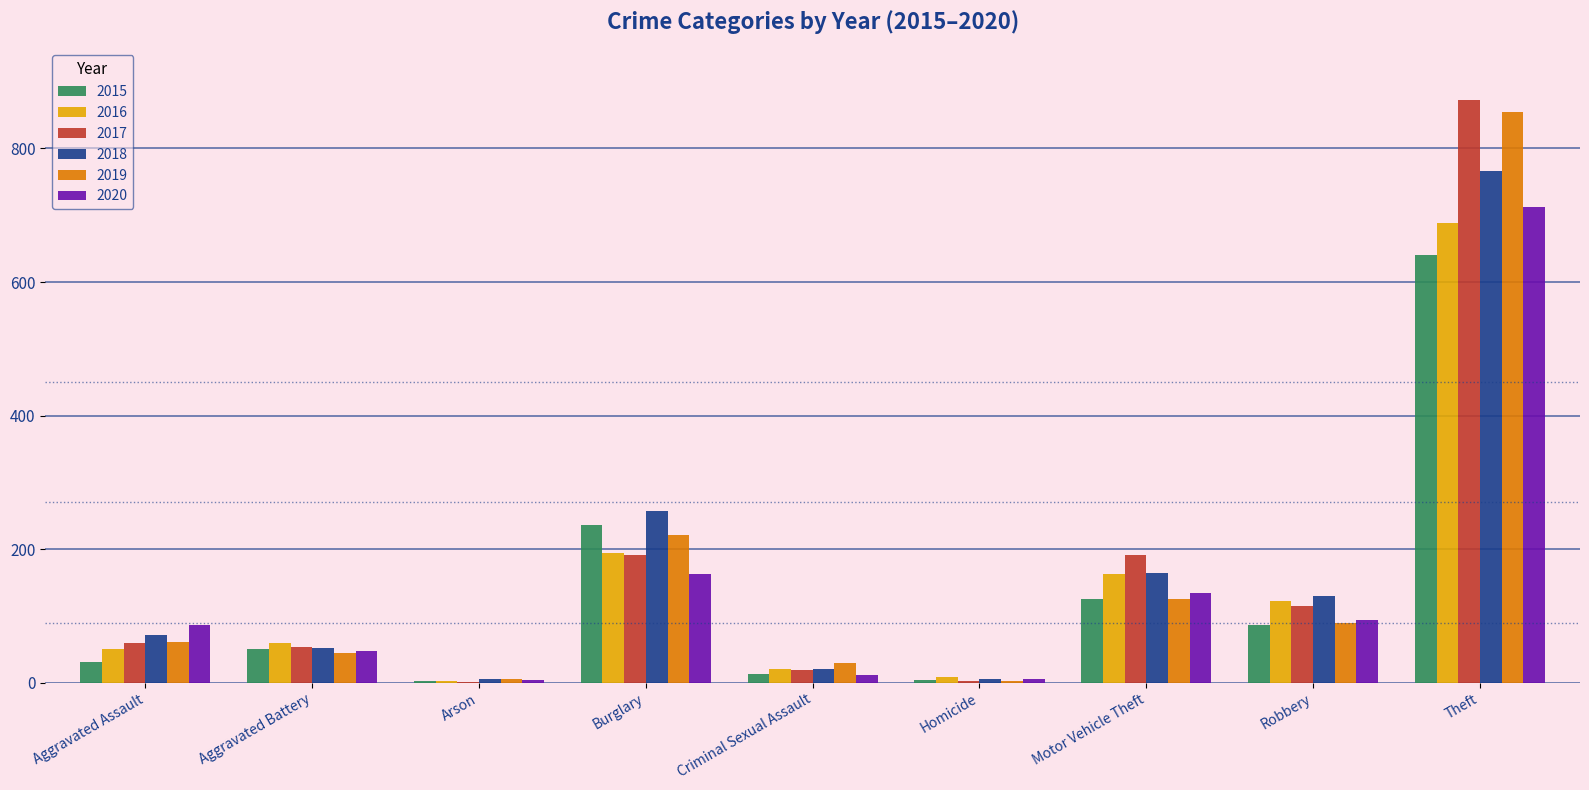

At which category is the sum across all series the highest?

Theft